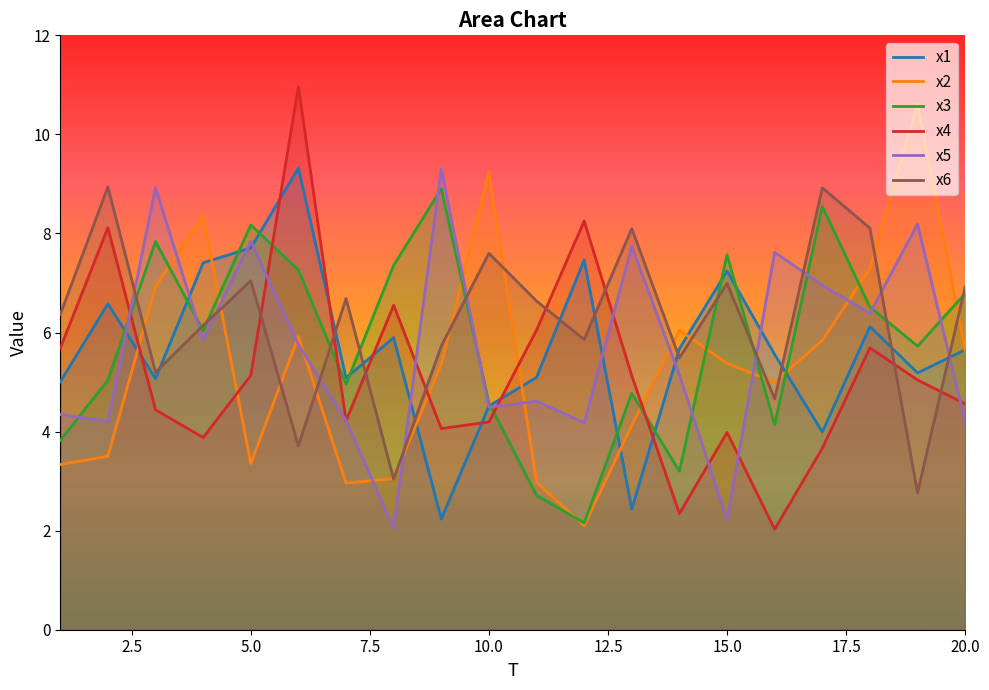

What is the spread (max minus min) of values at 15.0?

5.3